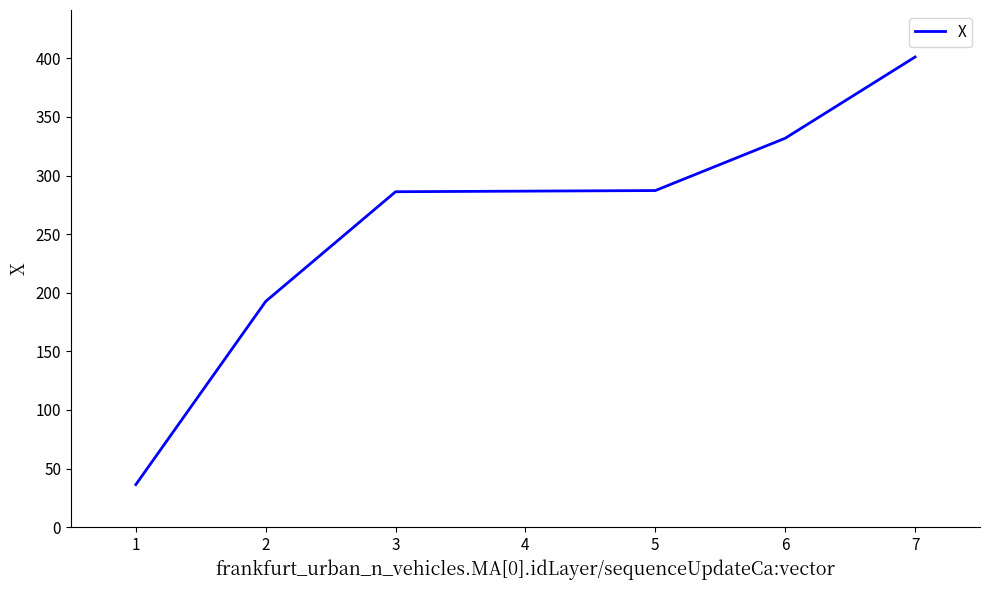

Read the value at 3.

286.2